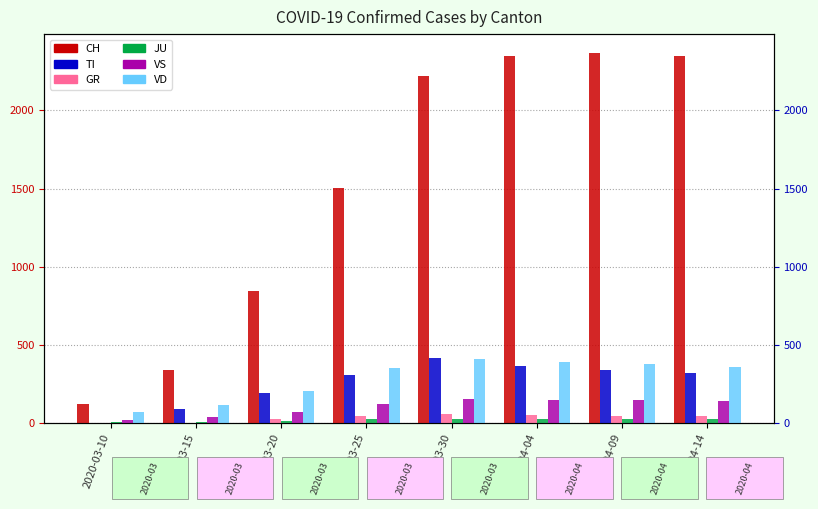

What are all the series names shown in the legend?

CH, TI, GR, JU, VS, VD